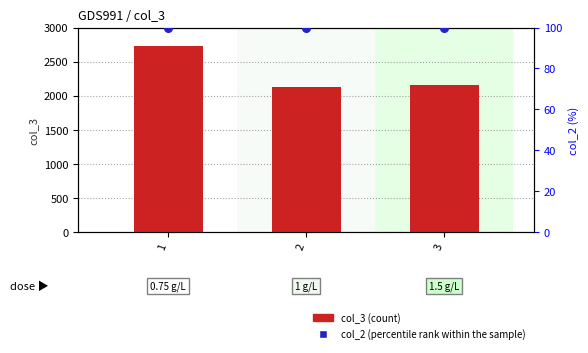

Which series has the largest total across all categories?

col_3 (count)